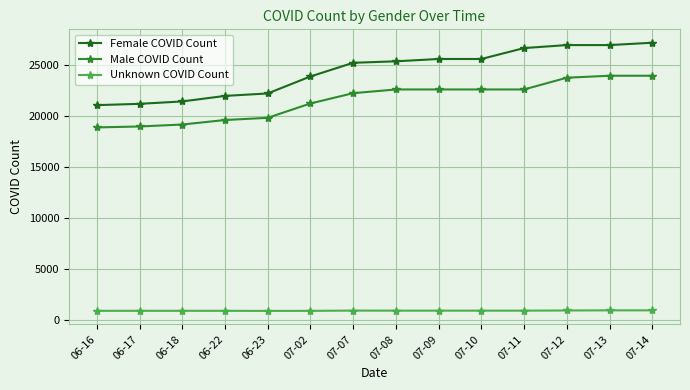

What is the value of the Male COVID Count point at the 10th from the left?

22595